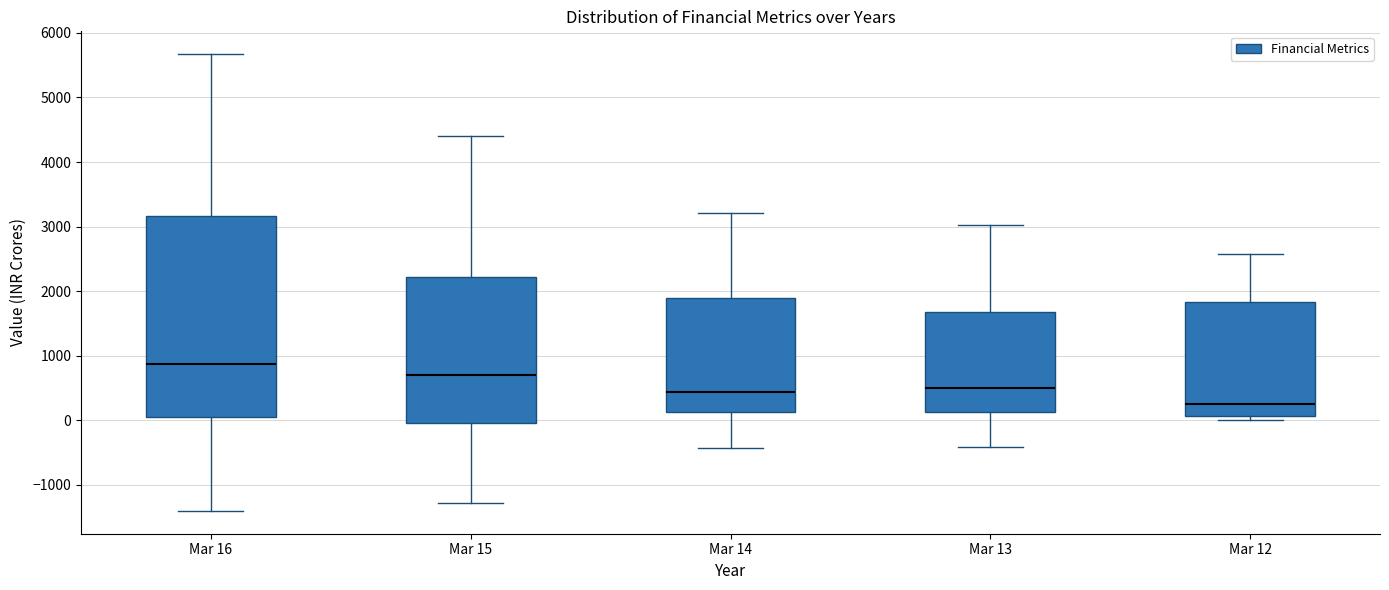

Which box has the highest median line?

Mar 16